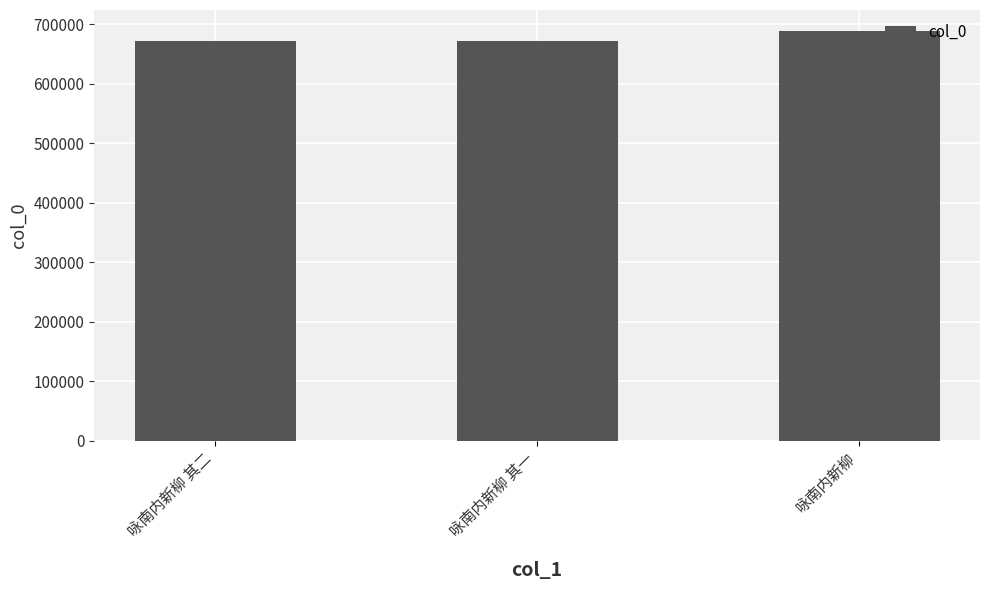

What is the label of the 1st bar from the right?

咏南内新柳